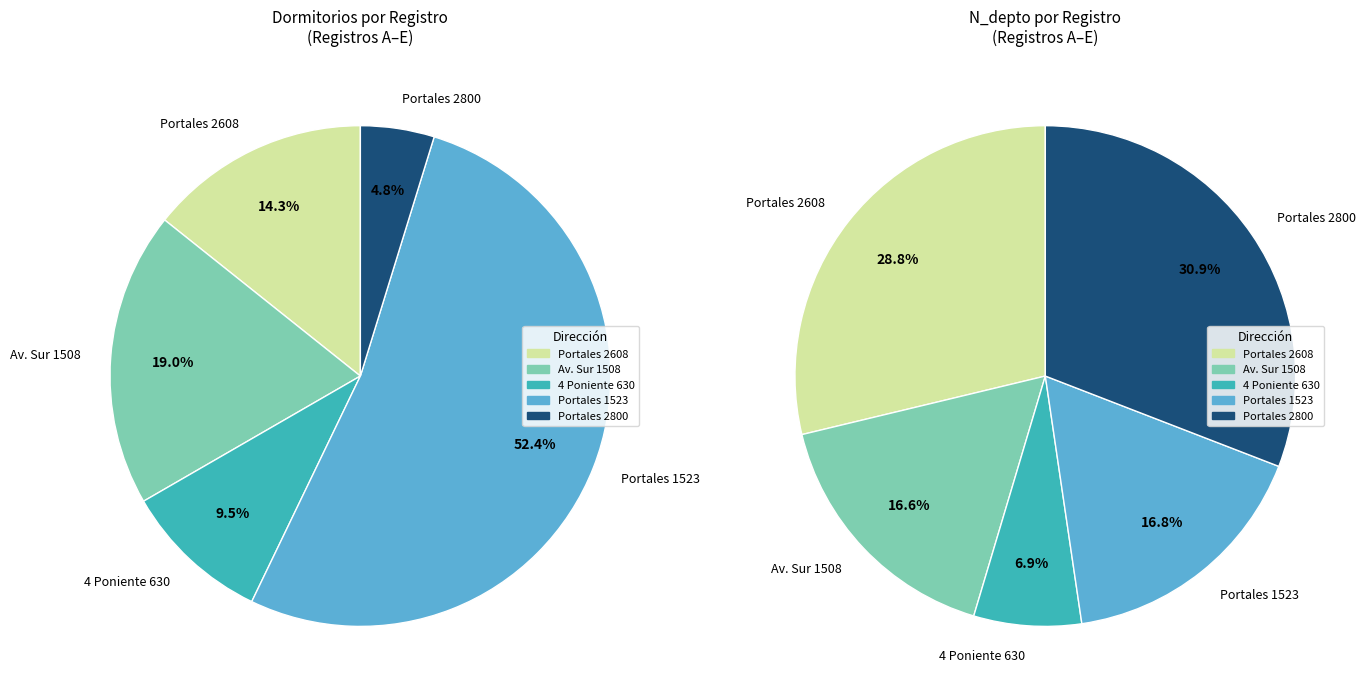

How many segments does this pie chart have?

5